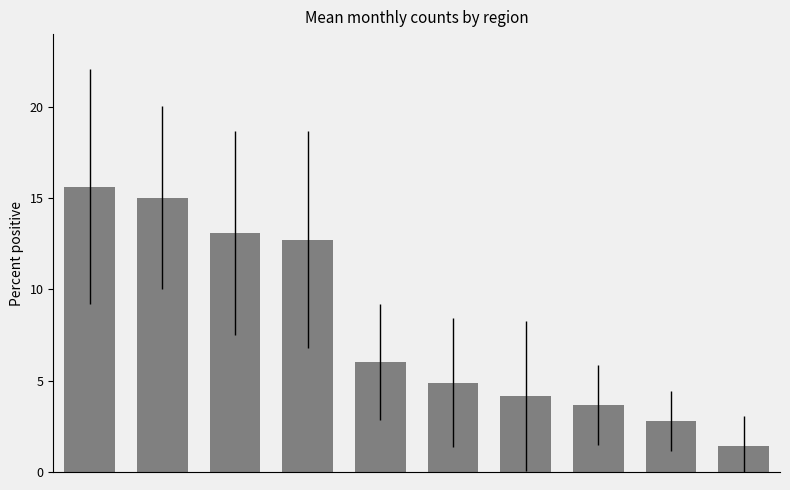

What is the difference between the maximum and minimum values?

14.2